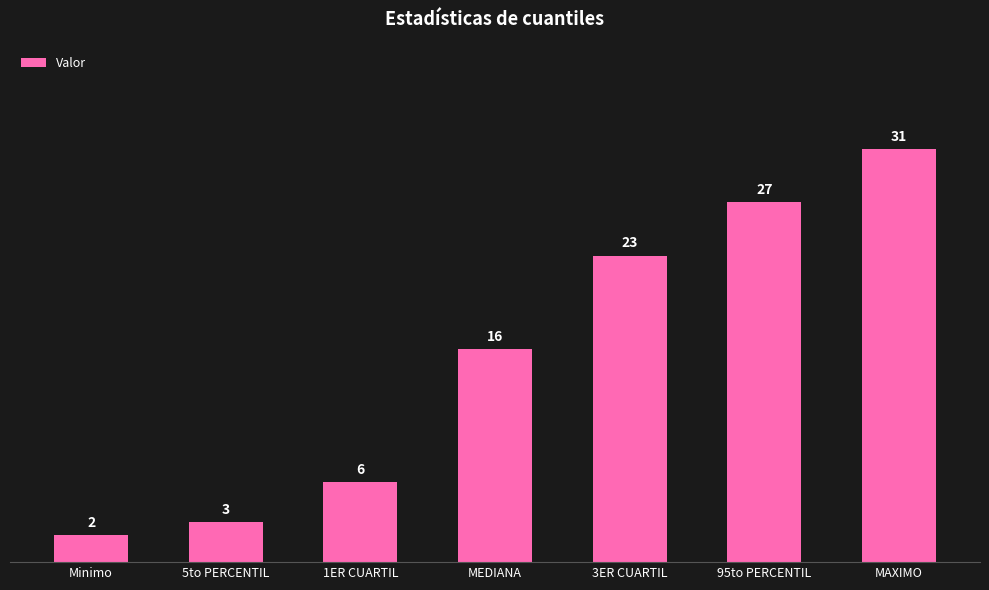

What is the change in value from MEDIANA to 95to PERCENTIL?

+11